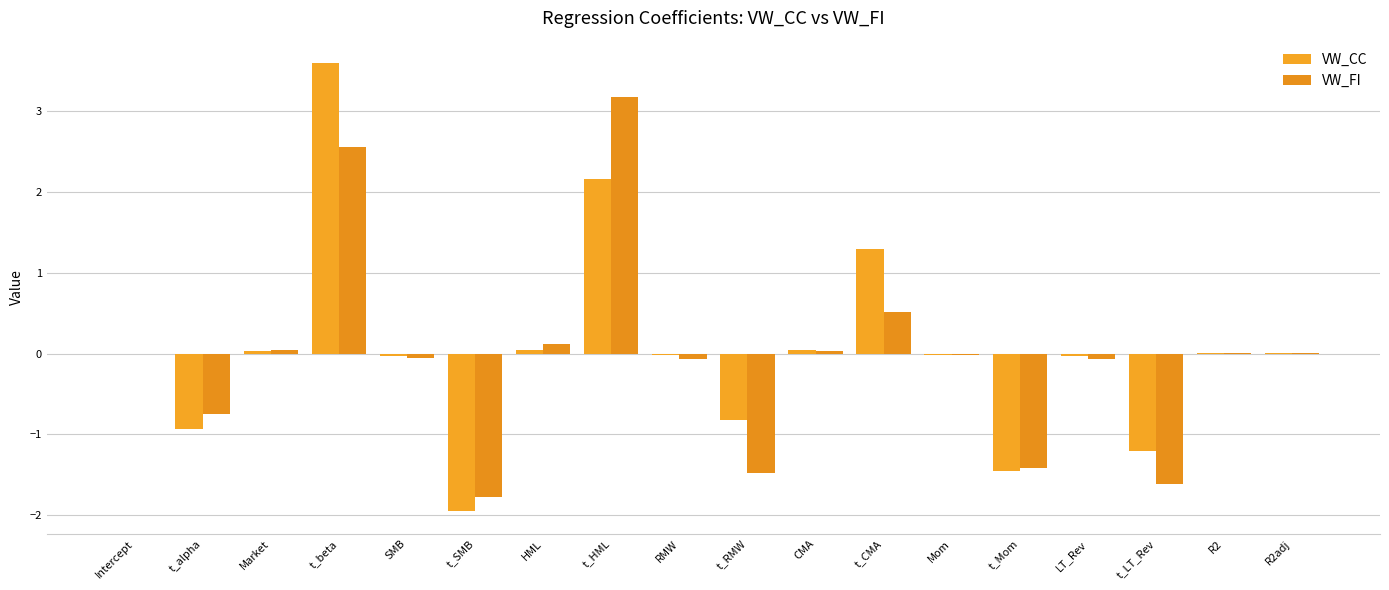

What position from the left is t_RMW?

10